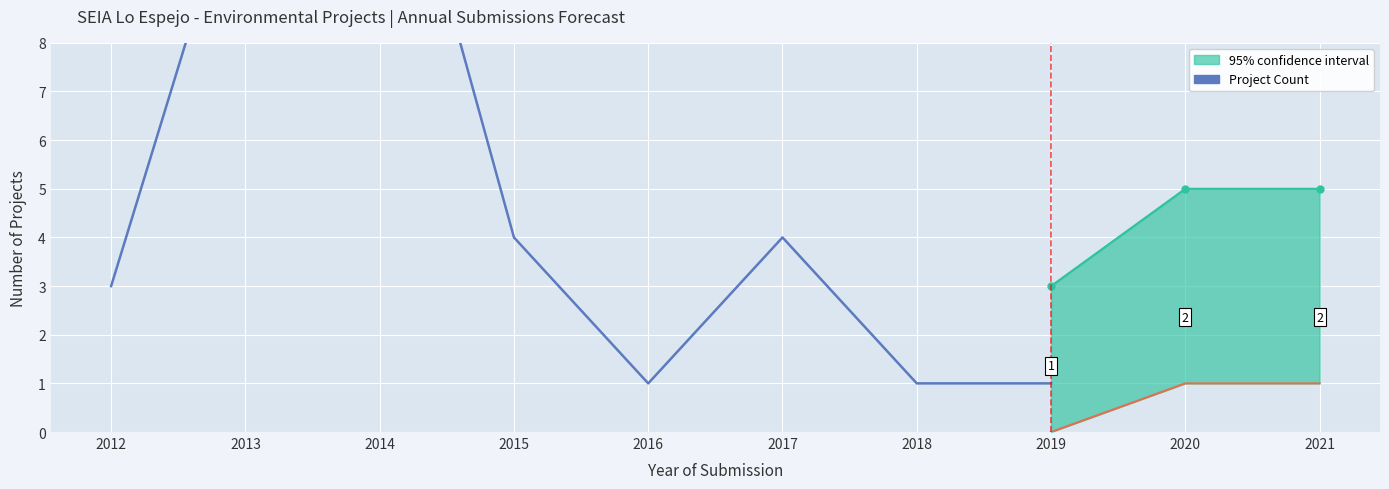

The value at 2014 is 22. True or false?

False